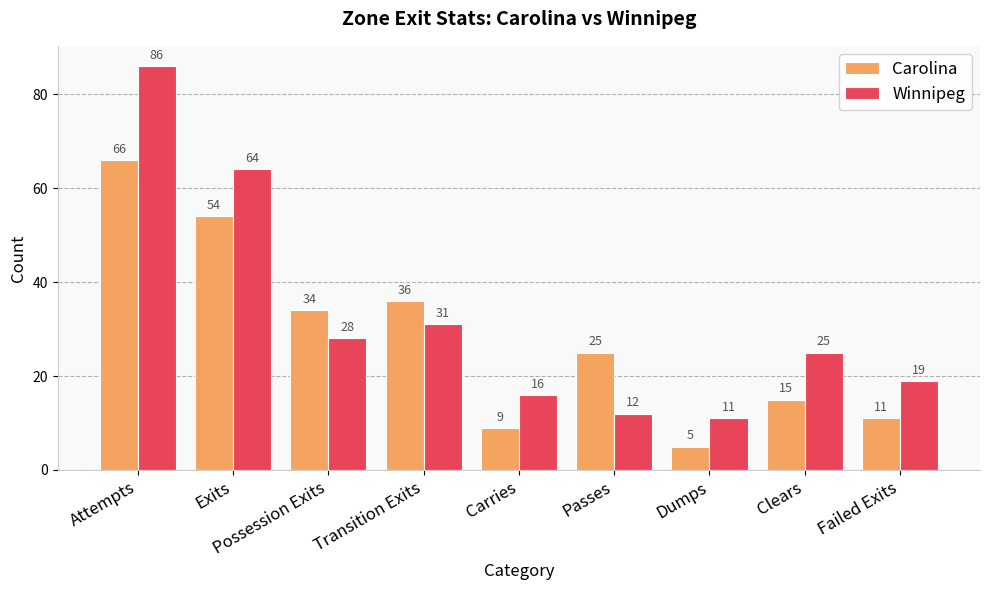

How many values in the Carolina series are below 25?

4